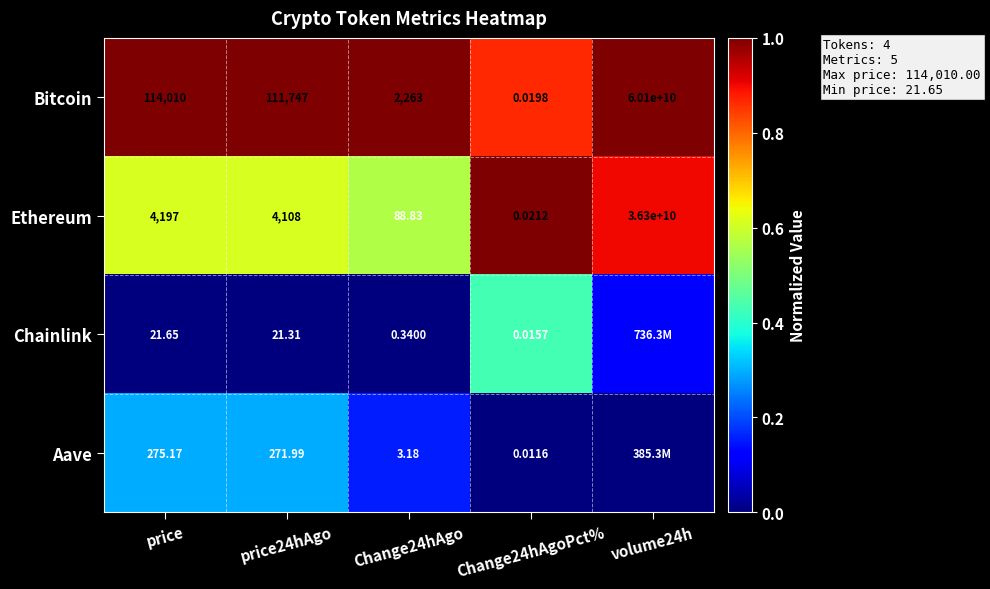

At how many categories does at least one series exceed 0?

5